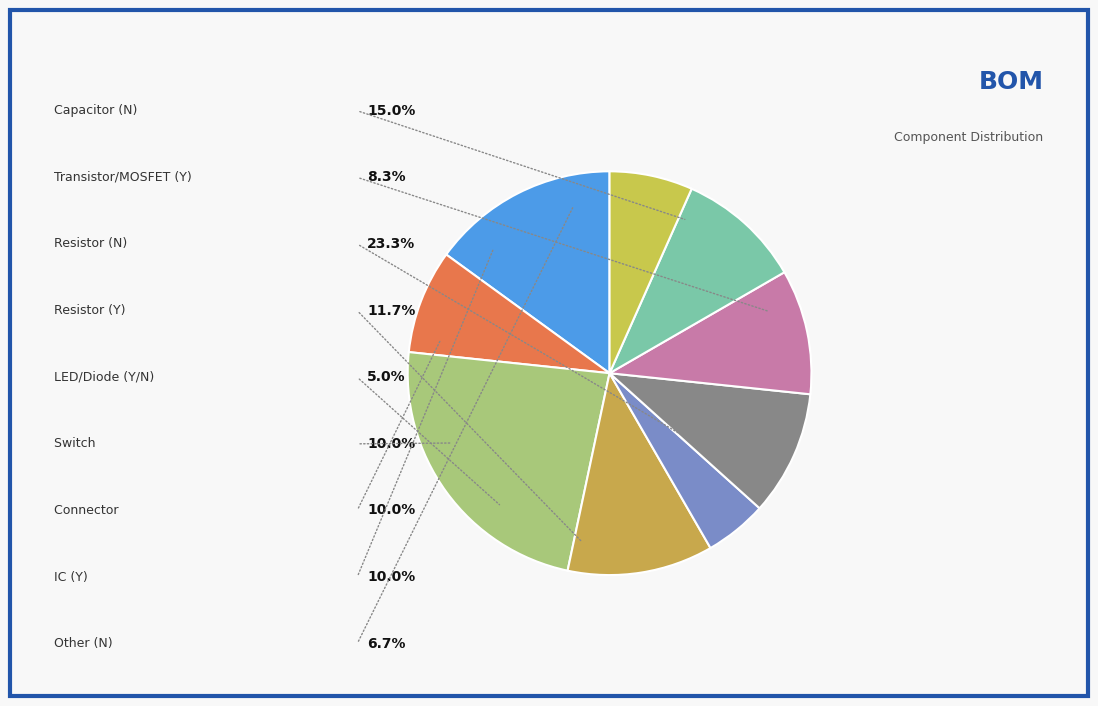

Combined, do Switch and Connector account for over 50%?

No